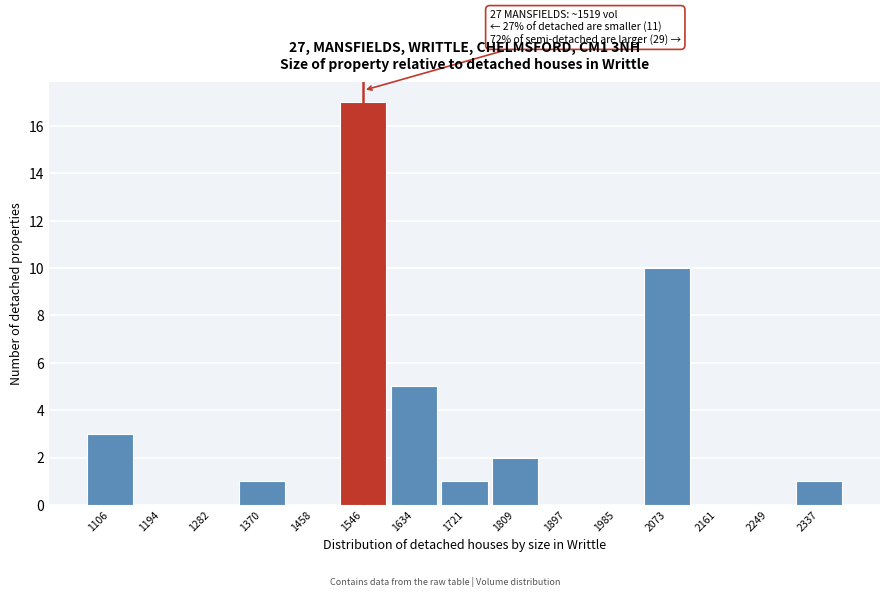

Which range on the x-axis has the tallest bar?

1500 to 1590